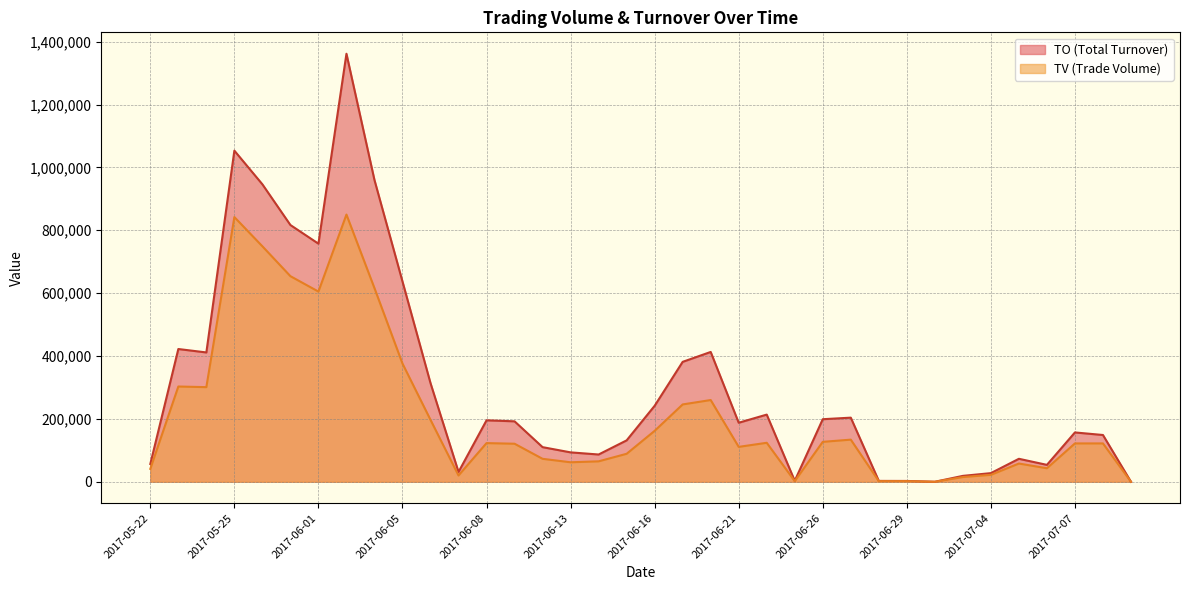

Does the chart have visible grid lines?

Yes